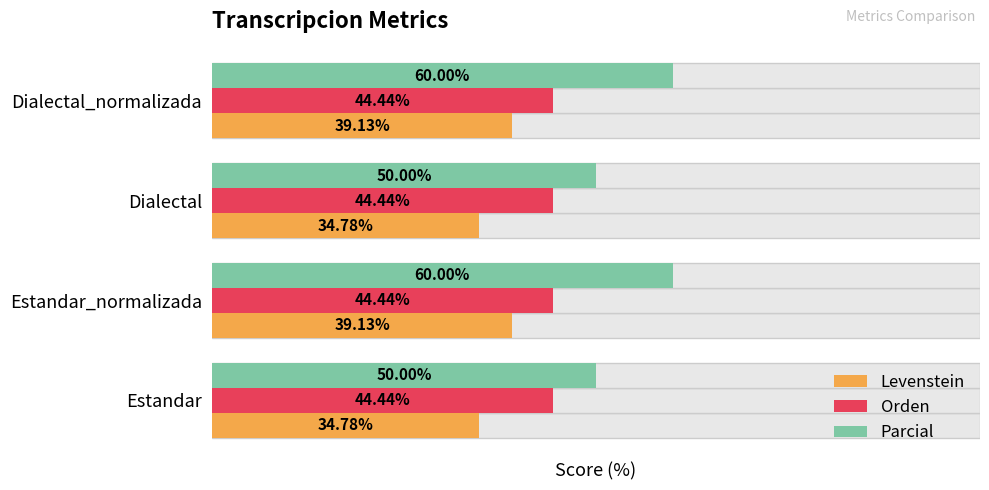

Which has a higher value, Estandar or Estandar_normalizada?

Estandar_normalizada